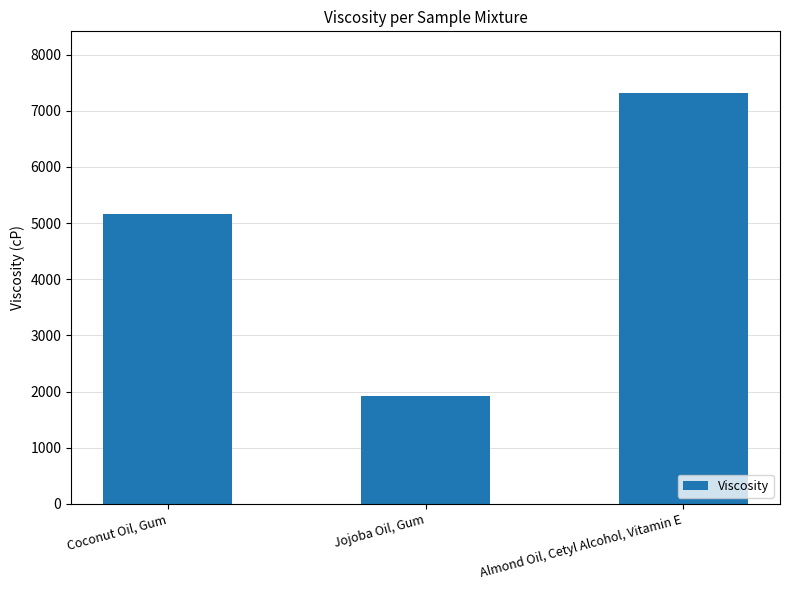

What is the label of the 3rd bar from the right?

Coconut Oil, Gum